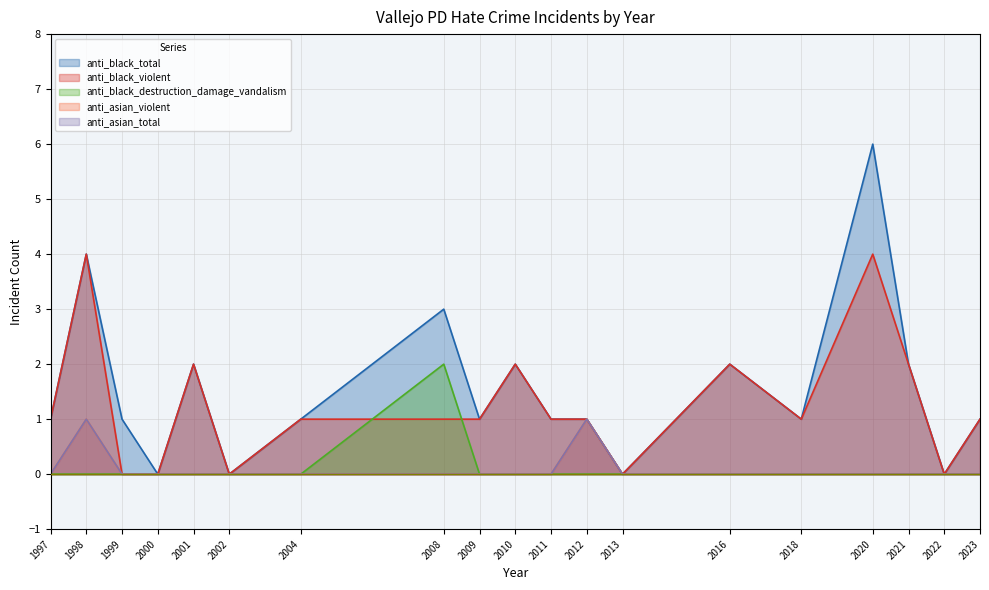

Rank the series by their maximum value, from highest to lowest.

anti_black_total, anti_black_violent, anti_black_destruction_damage_vandalism, anti_asian_violent, anti_asian_total